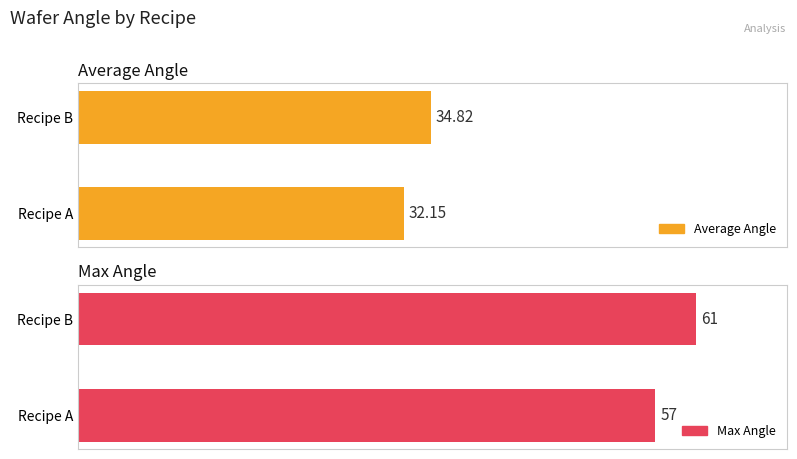

What is the difference between the maximum and minimum values in the Average Angle series?

2.7